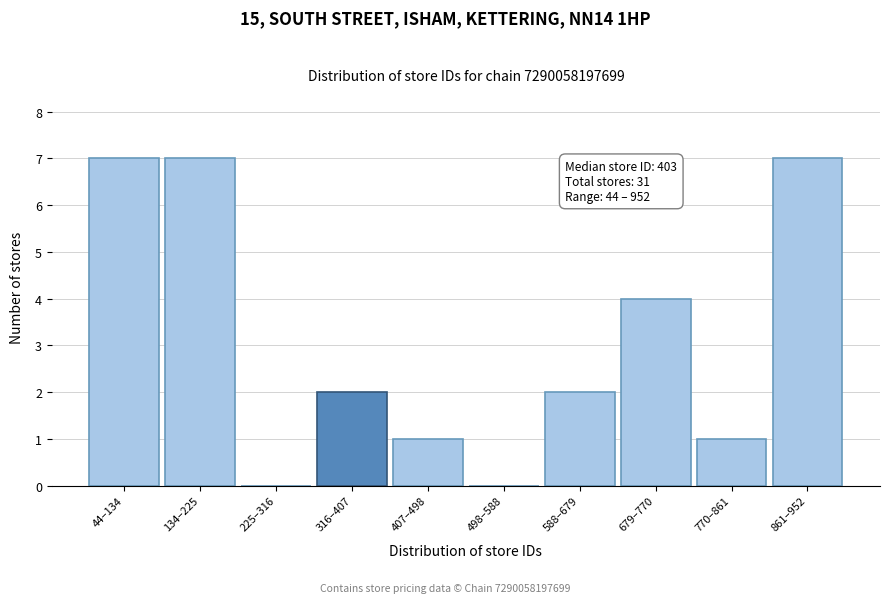

Reading left to right, list all the values displayed in this chart.

44–134=7	134–225=7	225–316=0	316–407=2	407–498=1	498–588=0	588–679=2	679–770=4	770–861=1	861–952=7